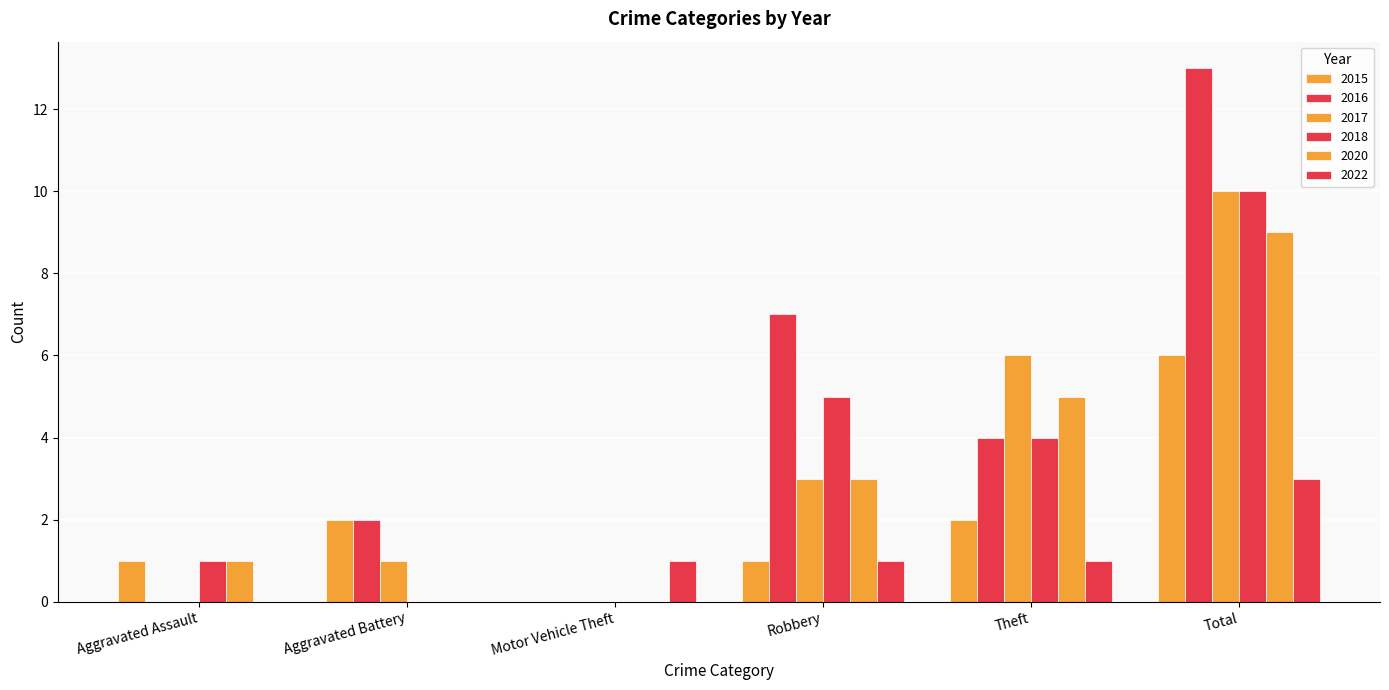

Are the bars horizontal?

No